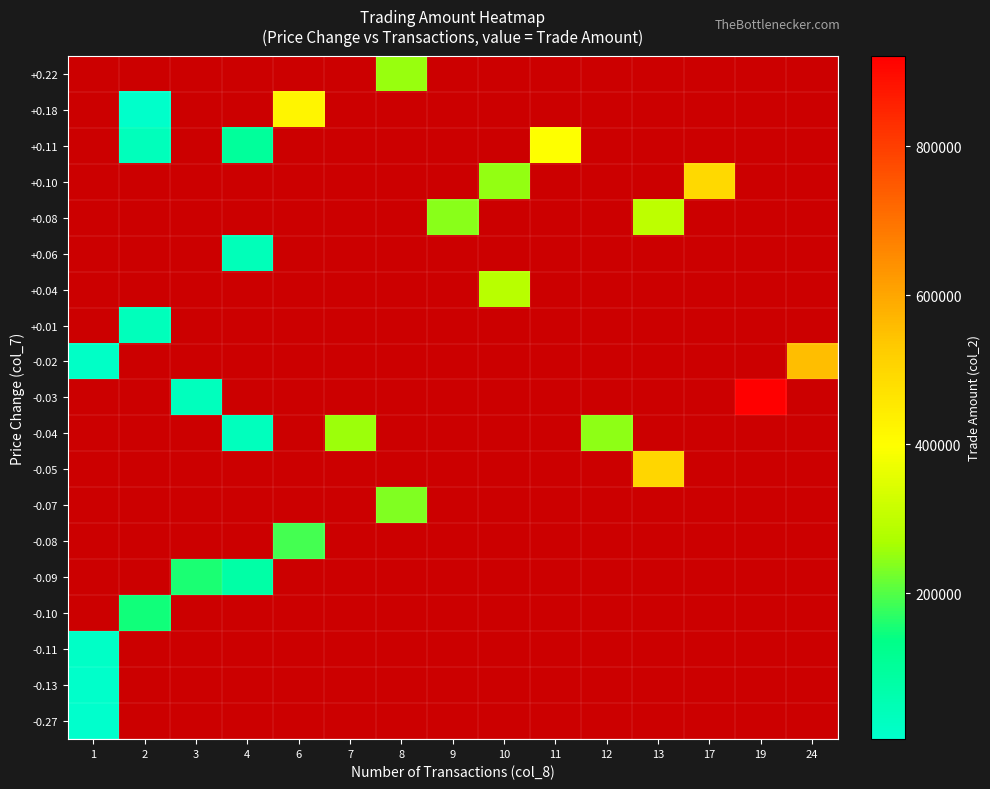

How many positive values does the +0.22 series have?

1